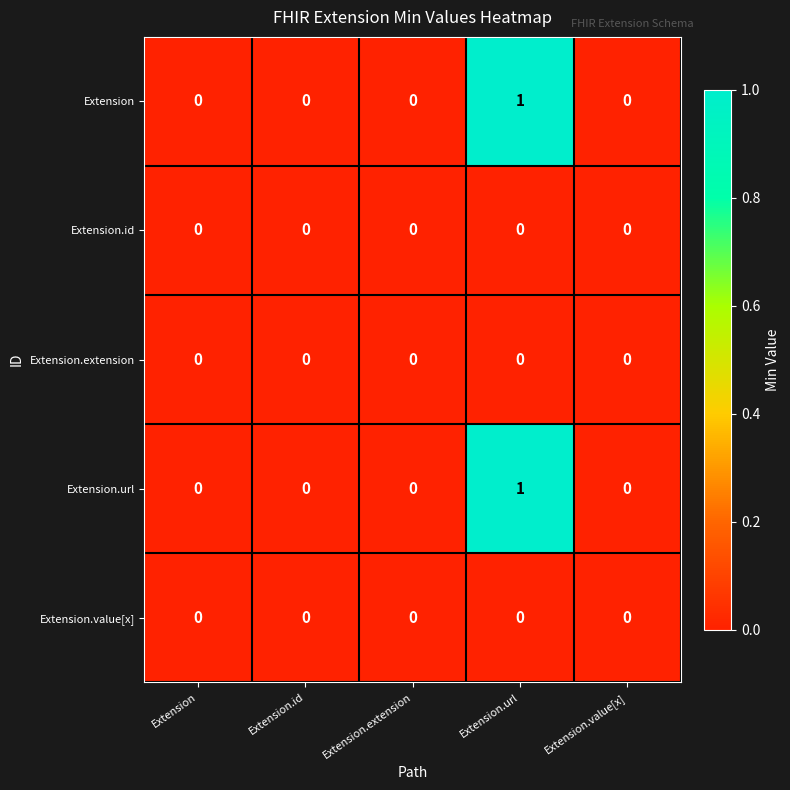

Count the Extension values in the range 0 to 1.

5